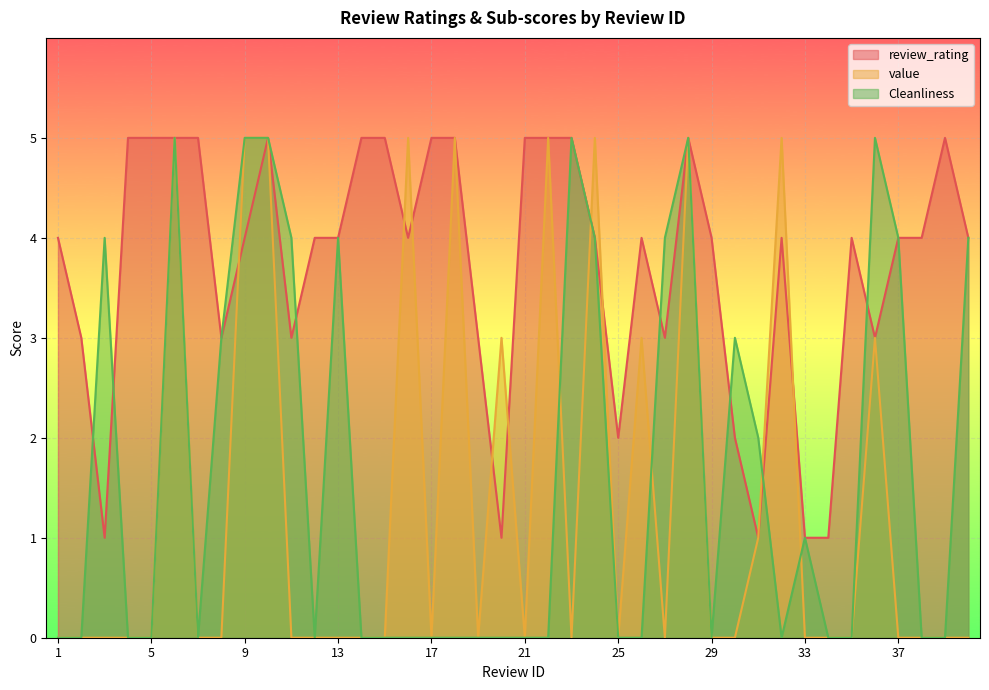

Is it true that review_rating equals 6 at 29?

False